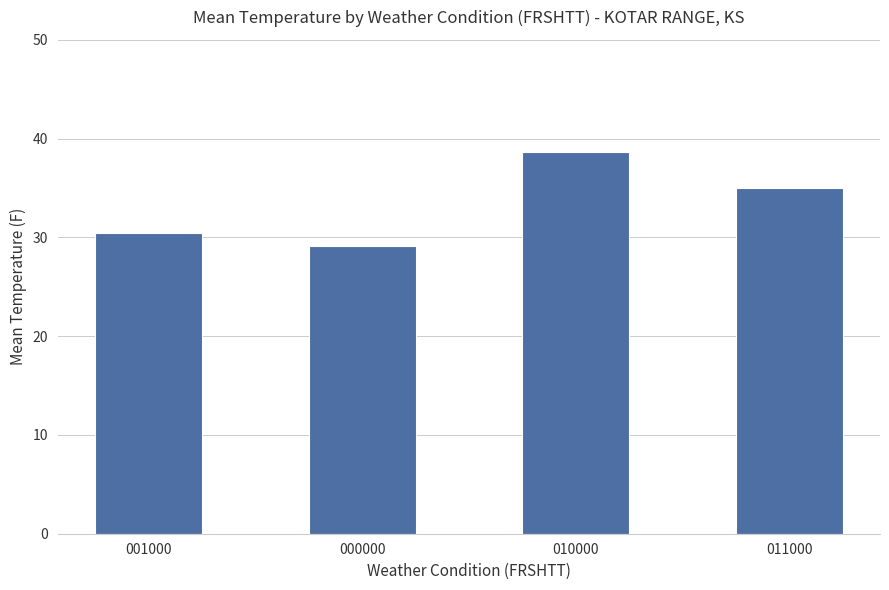

What is the approximate value at 010000?

38.6